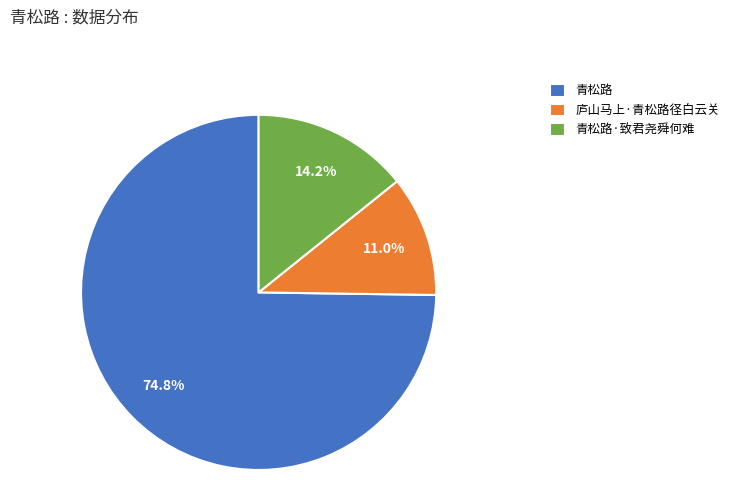

Which has a higher value, 青松路 or 青松路·致君尧舜何难?

青松路